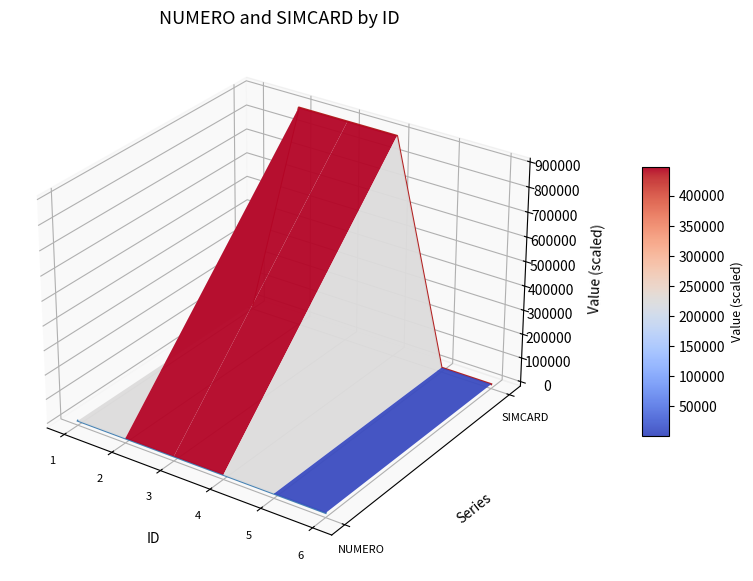

Which series has the largest total across all categories?

SIMCARD